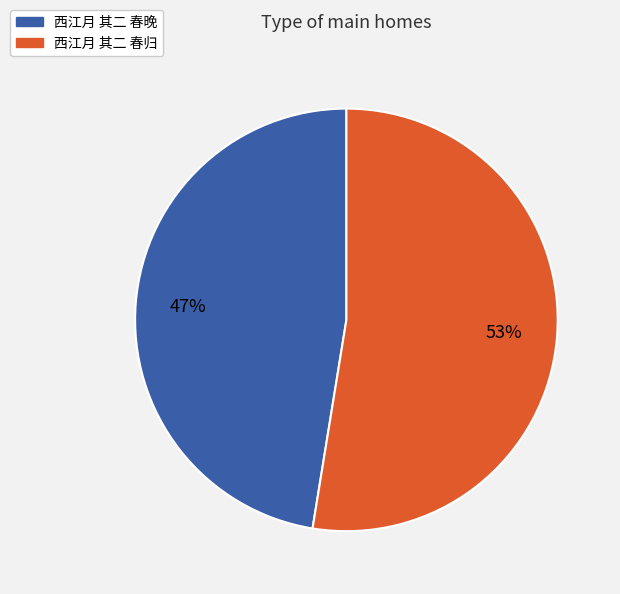

Which slice is the smallest?

西江月 其二 春晚